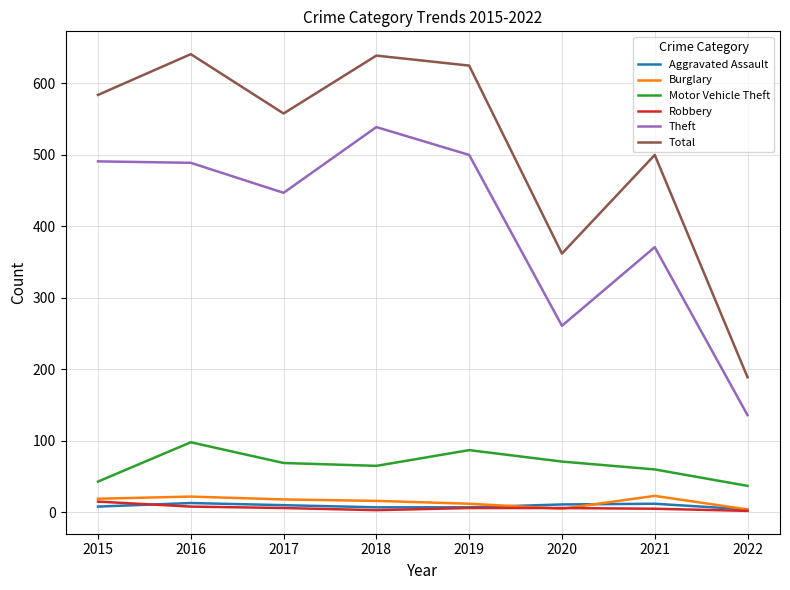

What is the sum of the Motor Vehicle Theft values at 2016 and 2015?

141